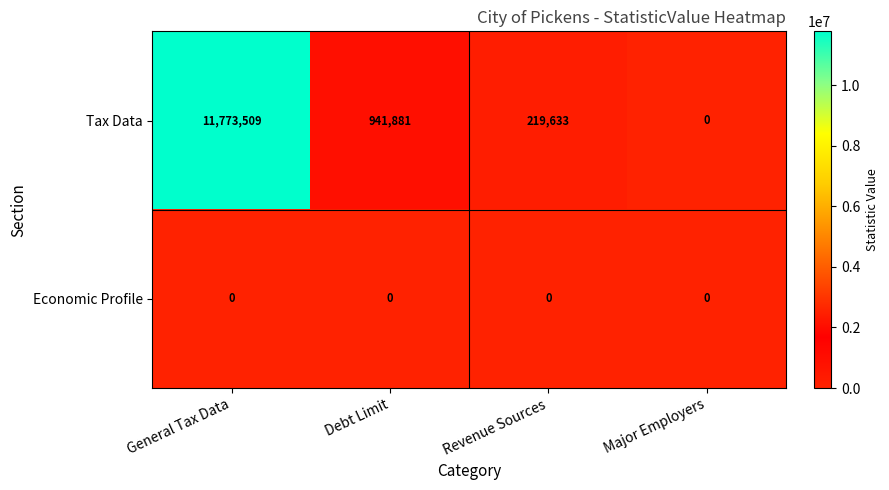

At how many categories does at least one series exceed 7312539?

1